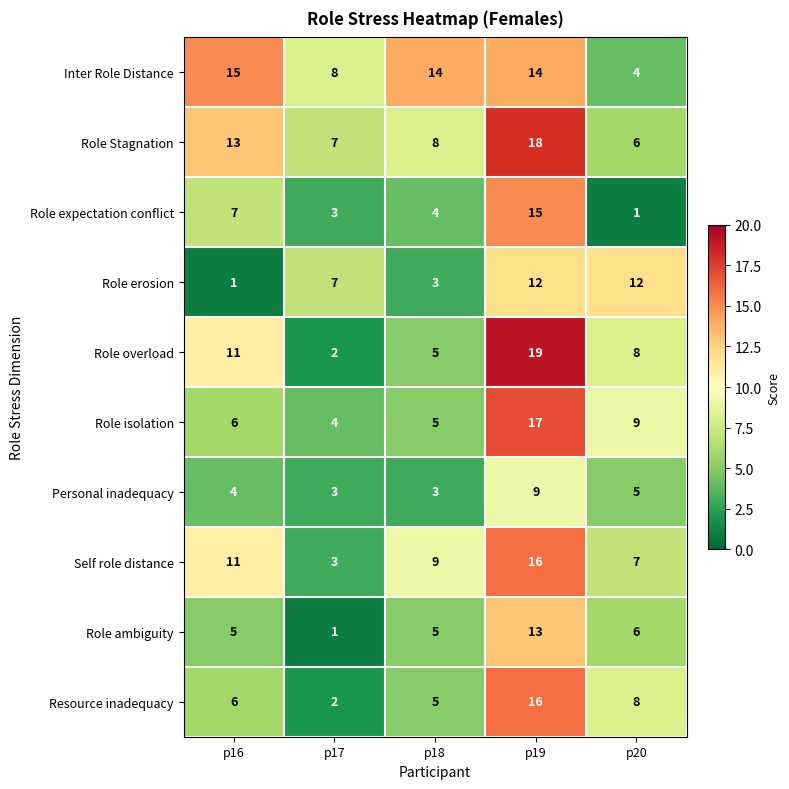

What is the difference between the maximum and minimum values in the Role ambiguity series?

12